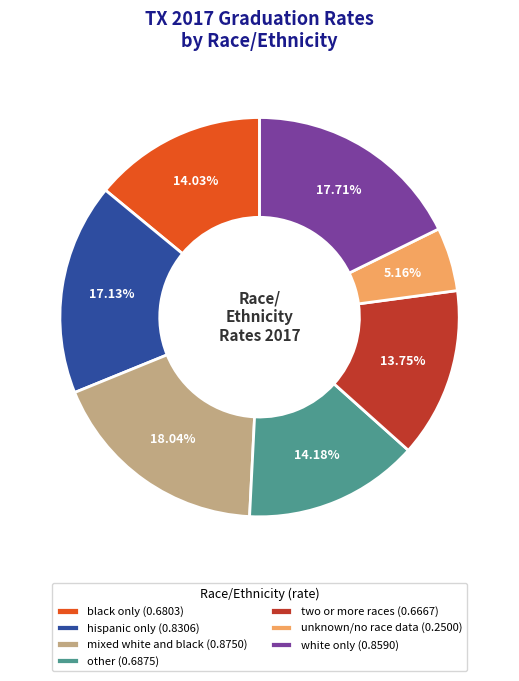

To the nearest percent, what percentage of the pie is hispanic only?

17%